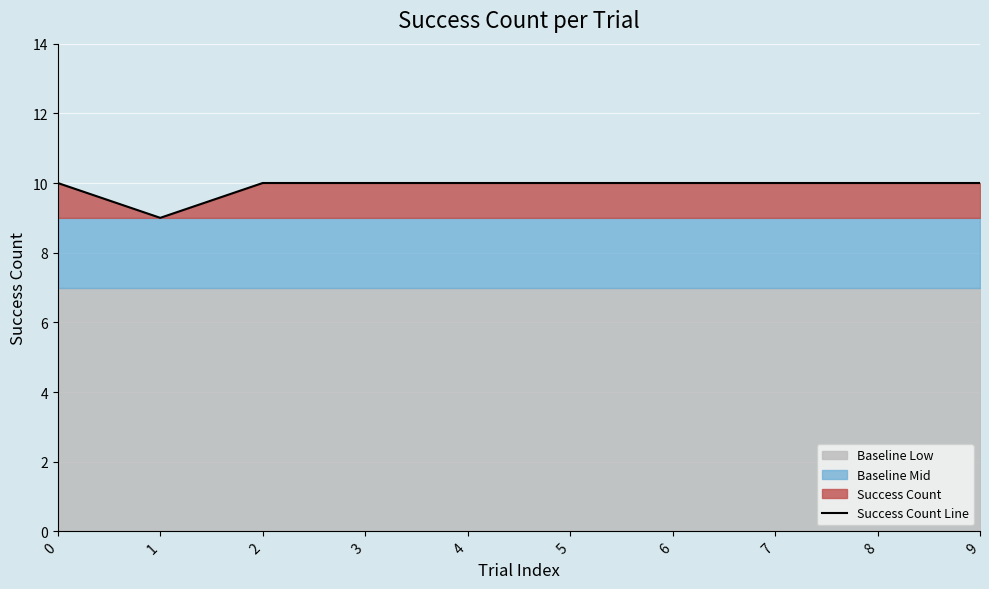

What is the value of the 3rd point from the left?

10